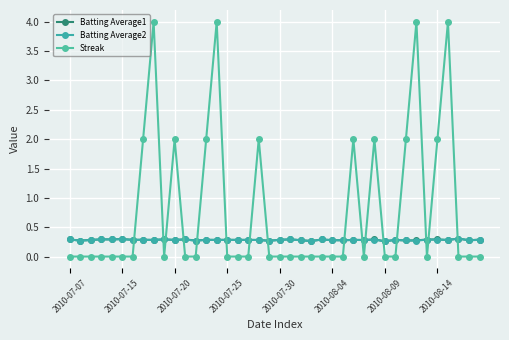

How many interior local valleys does the Streak series have?

3